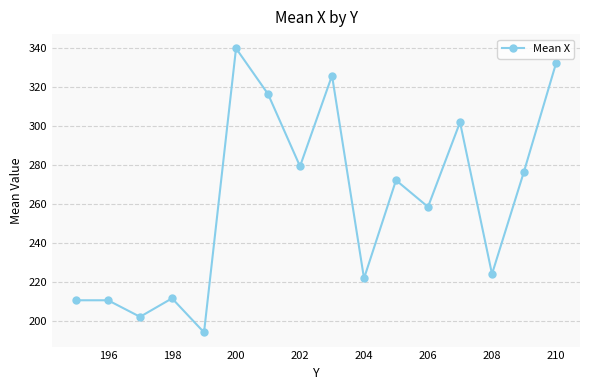

What is the difference between the maximum and second lowest values?

138.0